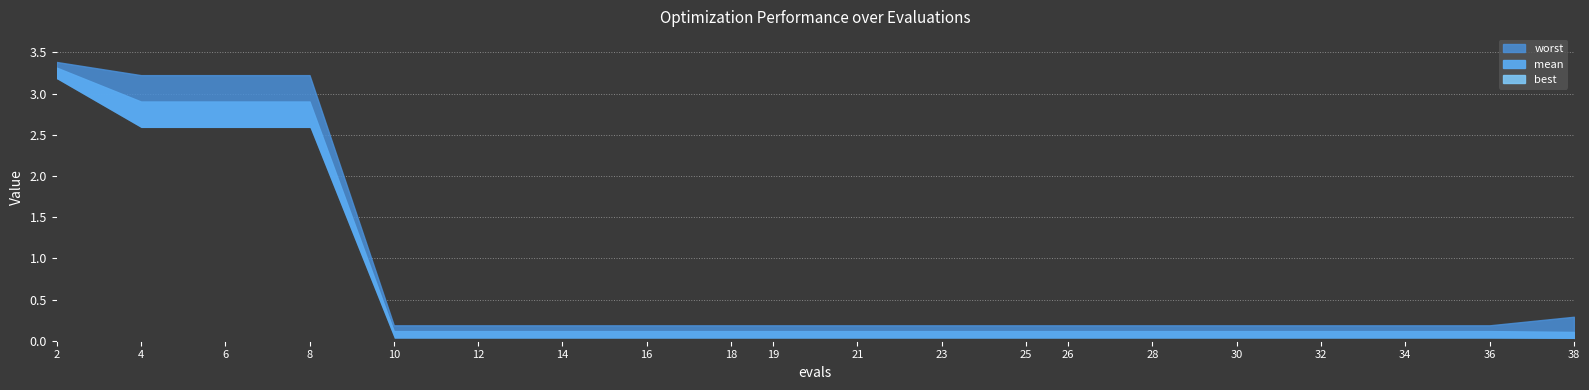

What is the value of the worst point at the 7th from the left?

0.2